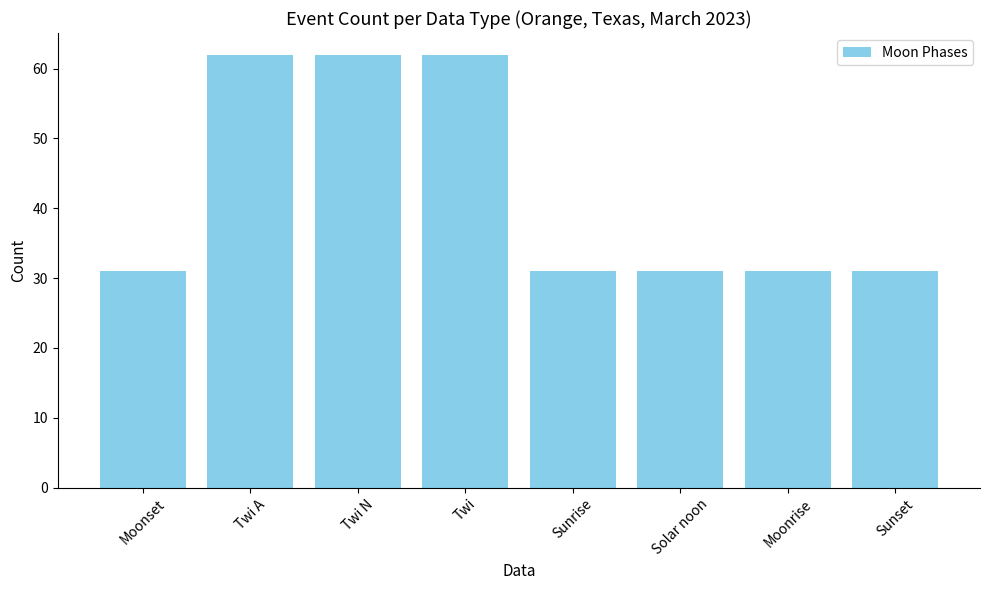

What is the label of the 3rd bar from the right?

Solar noon